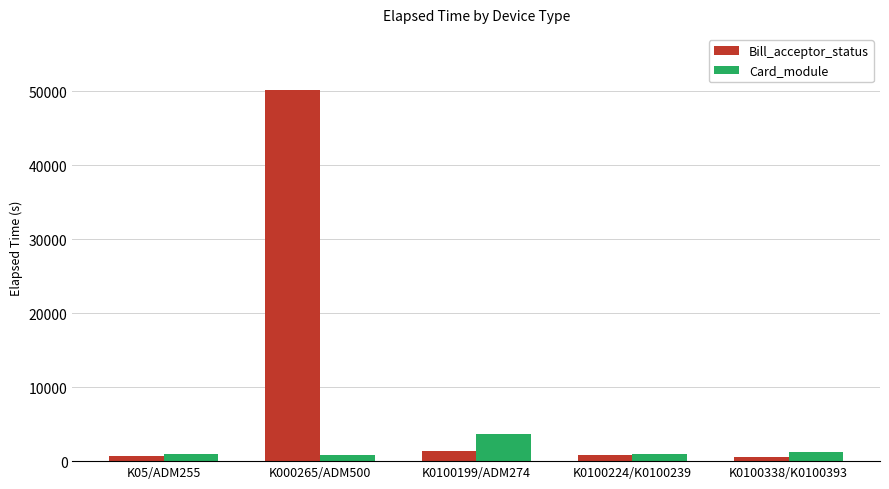

What is the sum of the Card_module values at K0100199/ADM274 and K0100224/K0100239?

4648